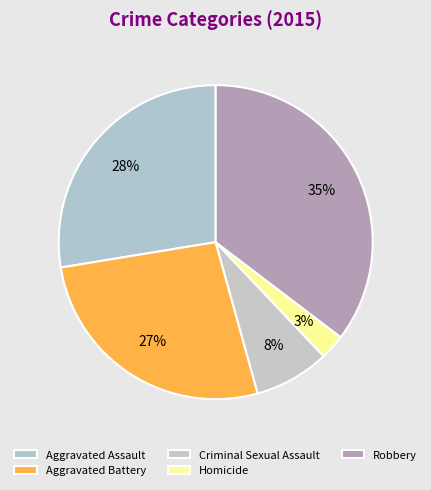

How many slices are in this pie chart?

5